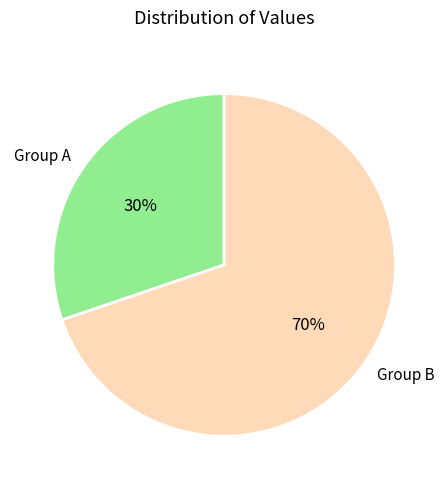

Is there any slice that represents more than half of the pie?

Yes